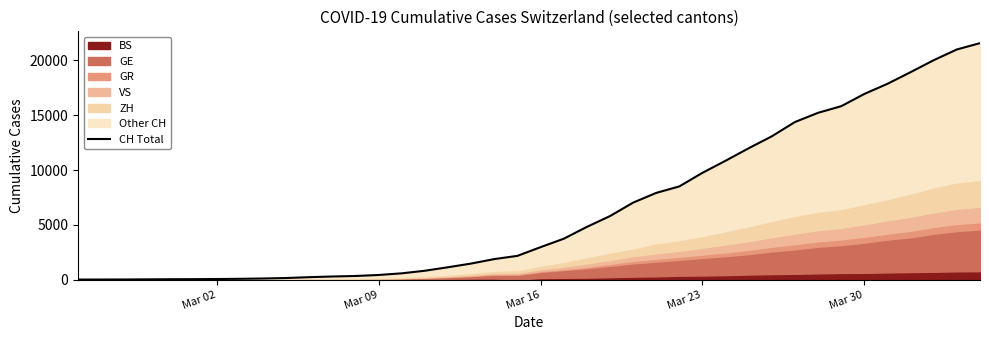

Reading left to right, list all the values displayed in this chart.

0	4	8	20	30	36	50	69	97	142	219	280	327	419	570	807	1125	1463	1870	2165	2959	3727	4807	5794	7022	7912	8506	9746	10850	11990	13081	14384	15225	15827	16947	17872	18936	20030	21007	21583